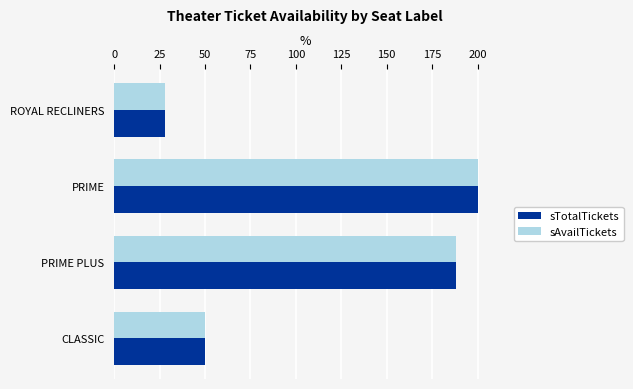

What is the difference between the maximum and second lowest values in the sAvailTickets series?

150